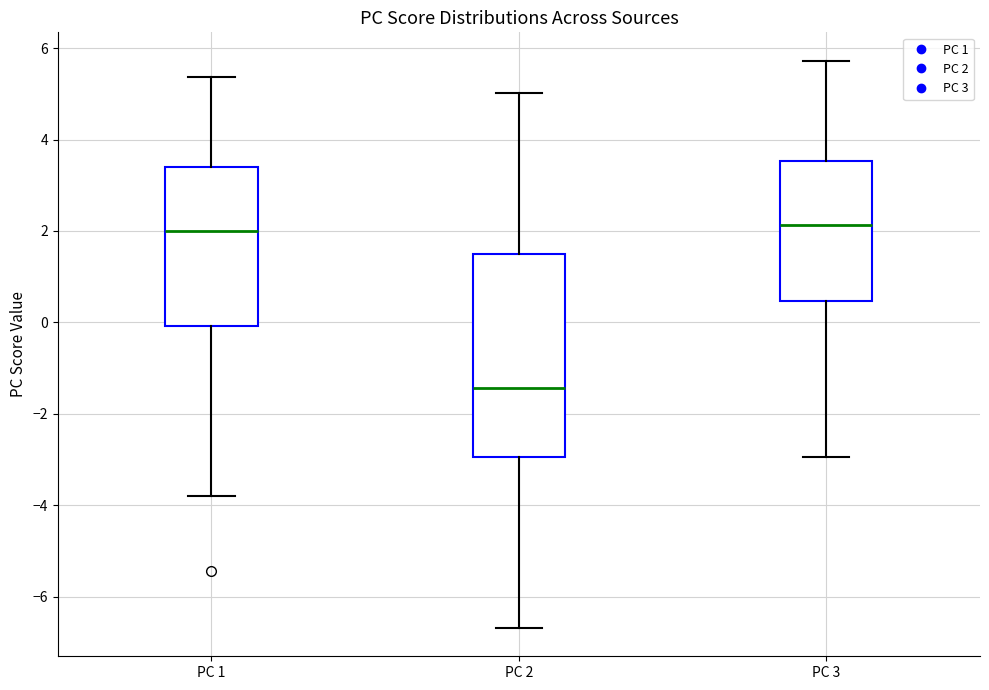

Reading left to right, read every box against the y-axis: the position of its median line, the range the box covers, and the ends of its whiskers. The values are not printed on the chart, so give them approximately, as read against the axis.

PC 1: median 2.0, box 0.0 to 3.4, whiskers -3.8 to 5.4
PC 2: median -1.4, box -3.0 to 1.4, whiskers -6.6 to 5.0
PC 3: median 2.2, box 0.4 to 3.6, whiskers -3.0 to 5.8